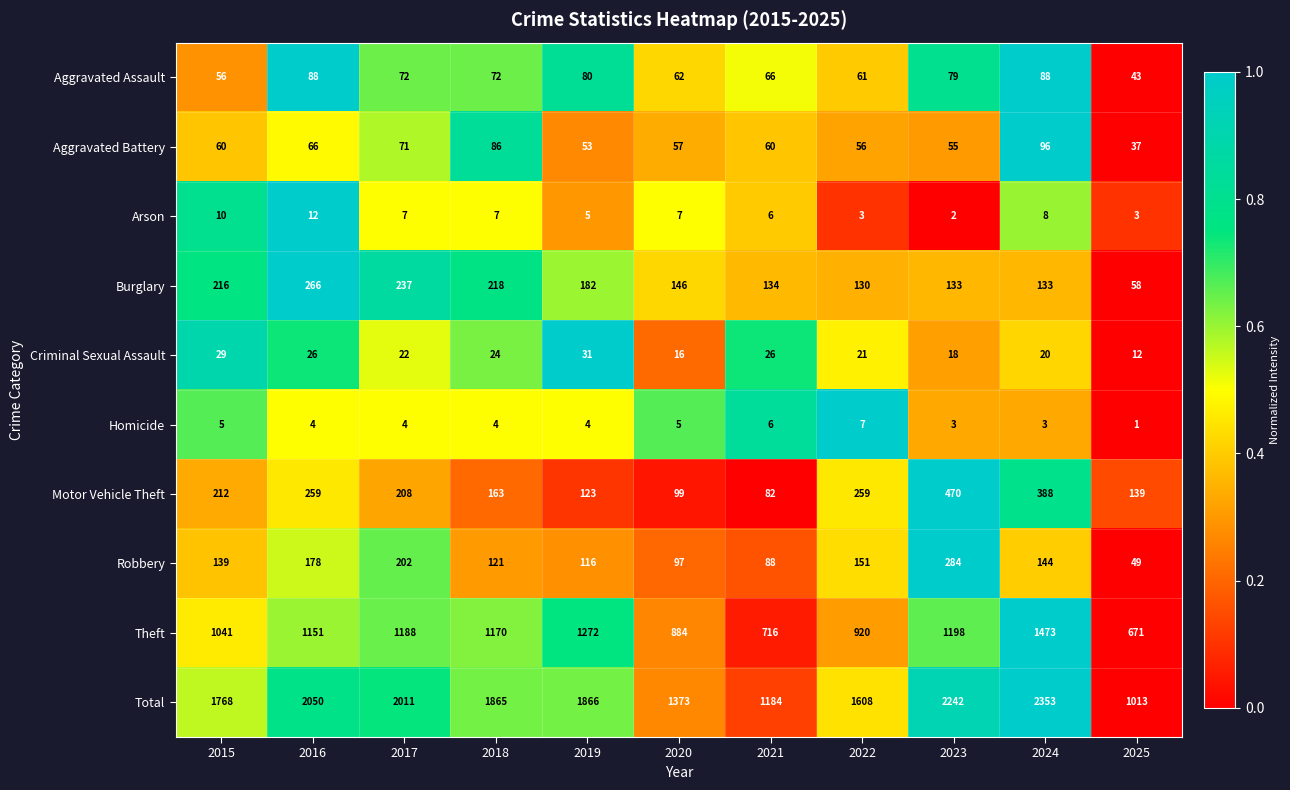

Which label corresponds to the smallest value in the chart?

2025